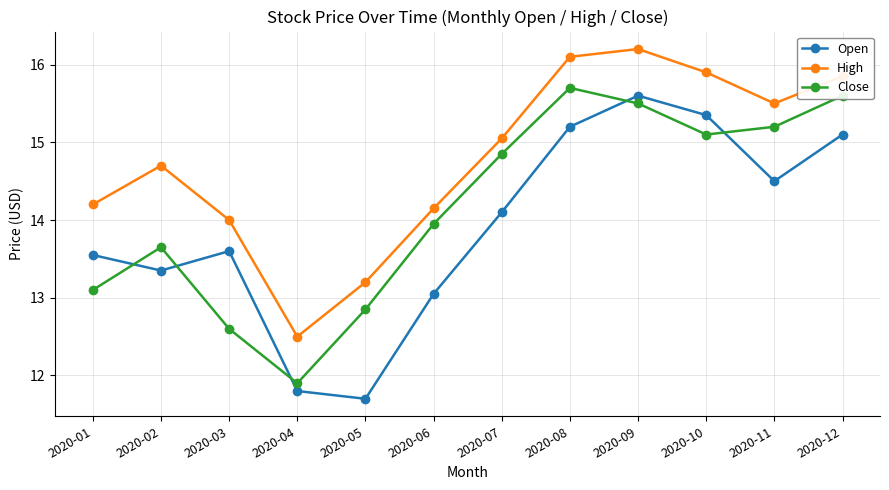

Does the chart have visible grid lines?

Yes